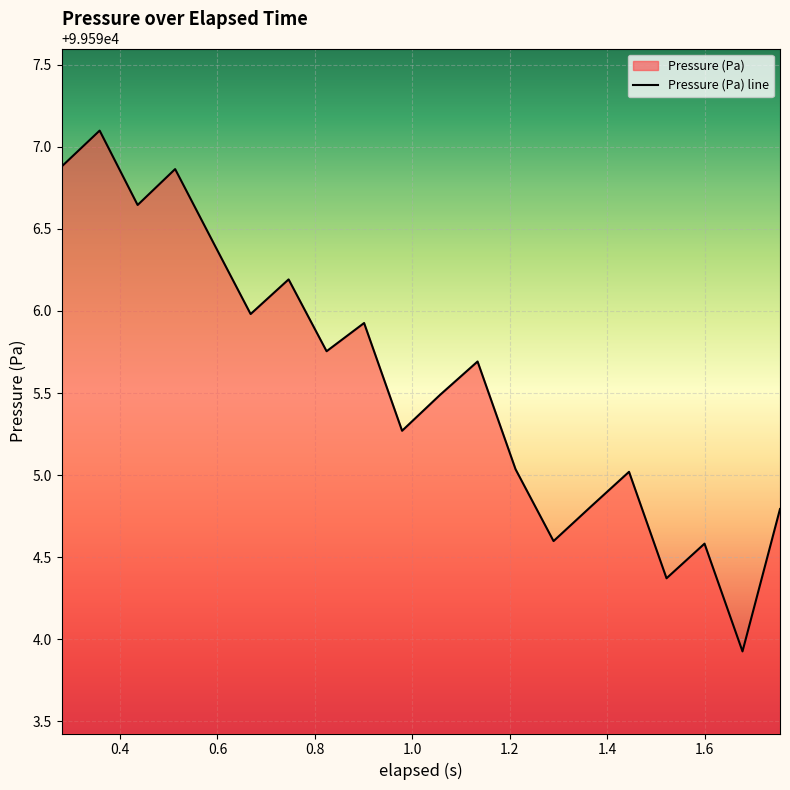

What is the minimum value shown in the chart?

99593.9